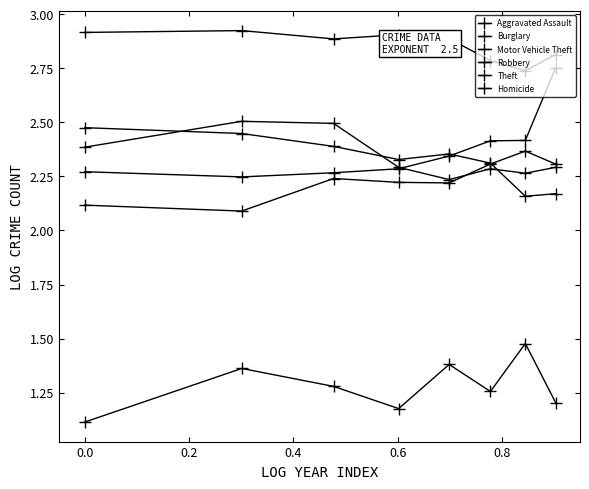

Which series has the largest range (max minus min)?

Motor Vehicle Theft